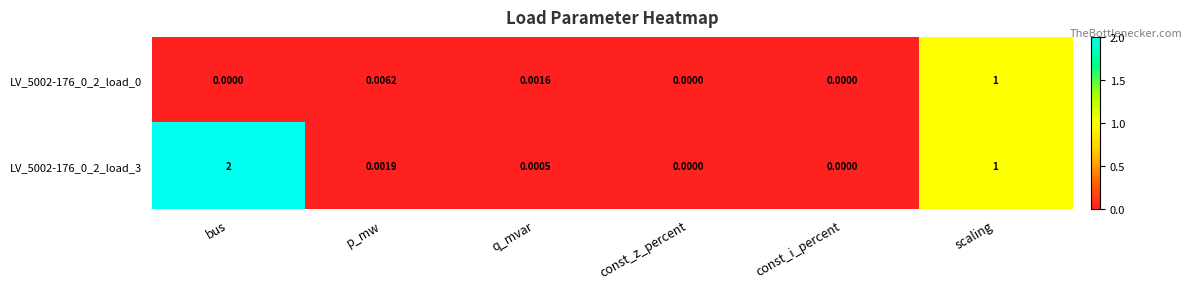

At which label does LV_5002-176_0_2_load_3 reach its peak?

bus